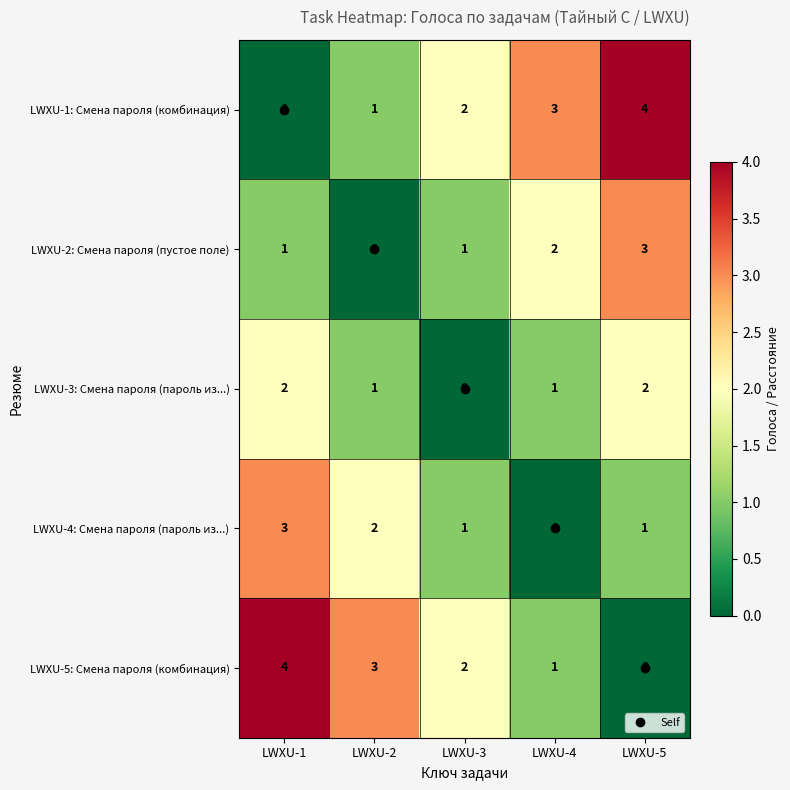

At LWXU-1, list the series in order from largest to smallest.

LWXU-5: Смена пароля (комбинация), LWXU-4: Смена пароля (пароль из...), LWXU-3: Смена пароля (пароль из...), LWXU-2: Смена пароля (пустое поле), LWXU-1: Смена пароля (комбинация)